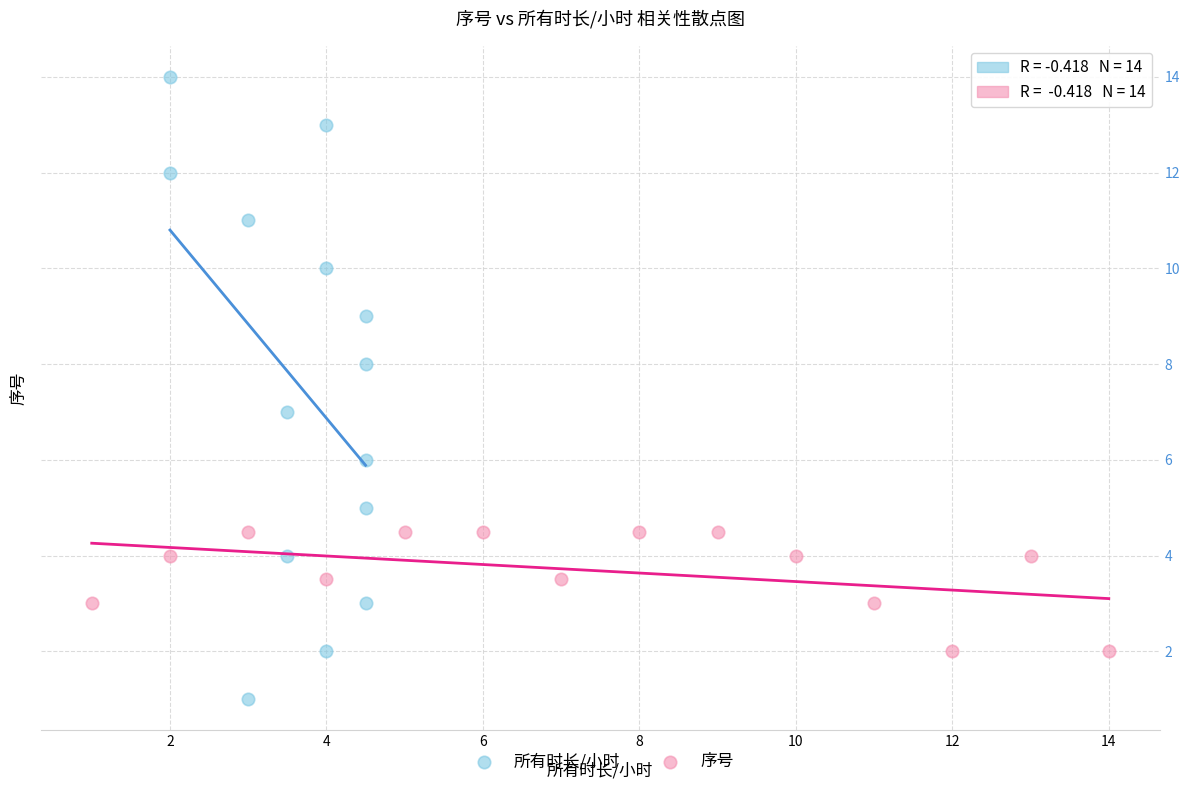

Which series contains the highest Y value?

所有时长/小时